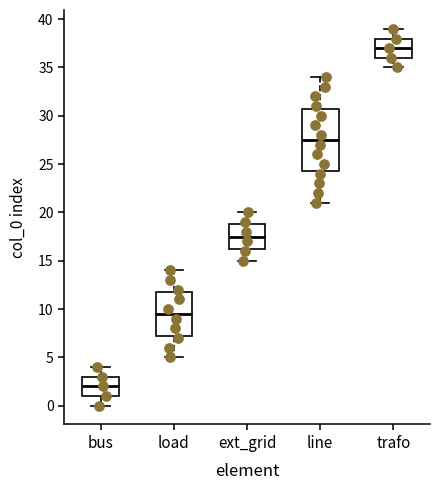

Reading left to right, read every box against the y-axis: the position of its median line, the range the box covers, and the ends of its whiskers. The values are not printed on the chart, so give them approximately, as read against the axis.

bus: median 2.0, box 1.0 to 3.0, whiskers 0.0 to 4.0
load: median 9.5, box 7.5 to 12.0, whiskers 5.0 to 14.0
ext_grid: median 17.5, box 16.5 to 19.0, whiskers 15.0 to 20.0
line: median 27.5, box 24.5 to 31.0, whiskers 21.0 to 34.0
trafo: median 37.0, box 36.0 to 38.0, whiskers 35.0 to 39.0